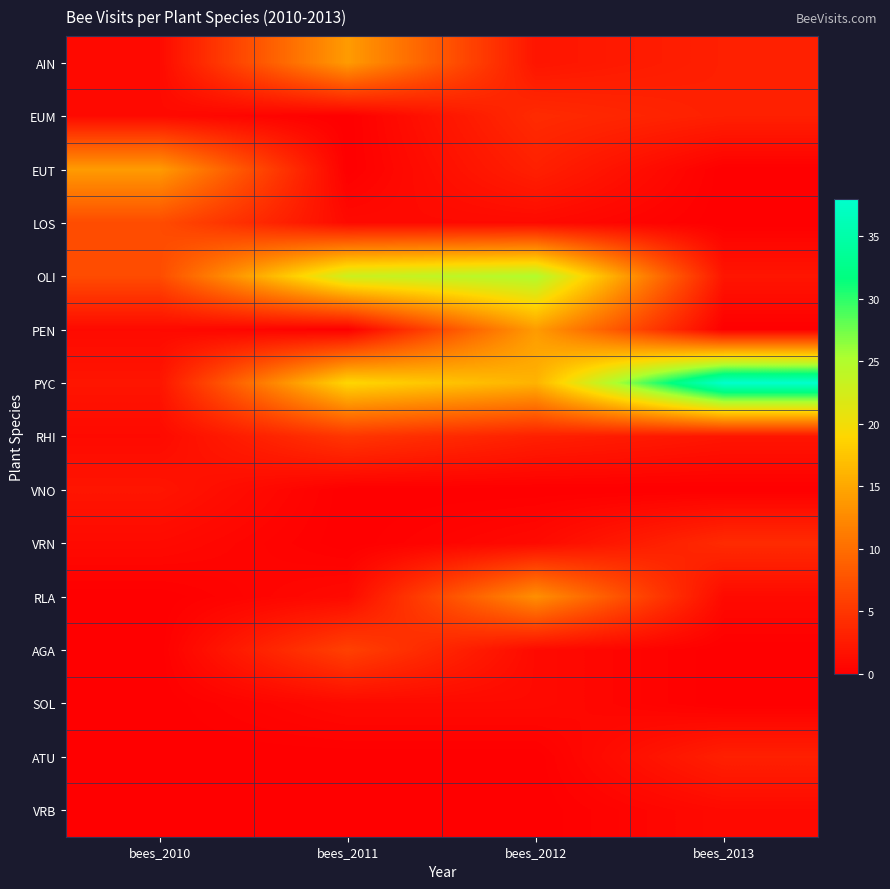

Which series has the largest total across all categories?

PYC